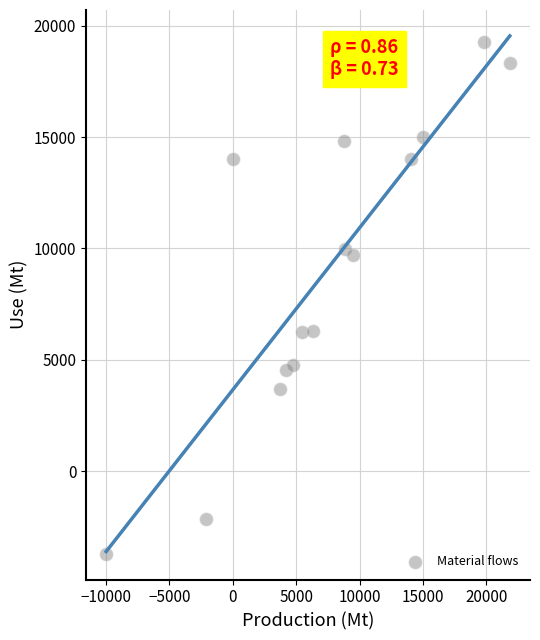

What is the range of Y values (max minus min)?

22984.8